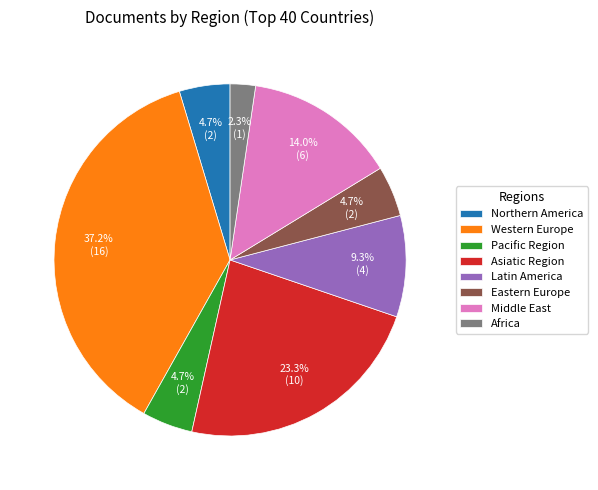

Which category has the biggest portion of the pie?

Western Europe